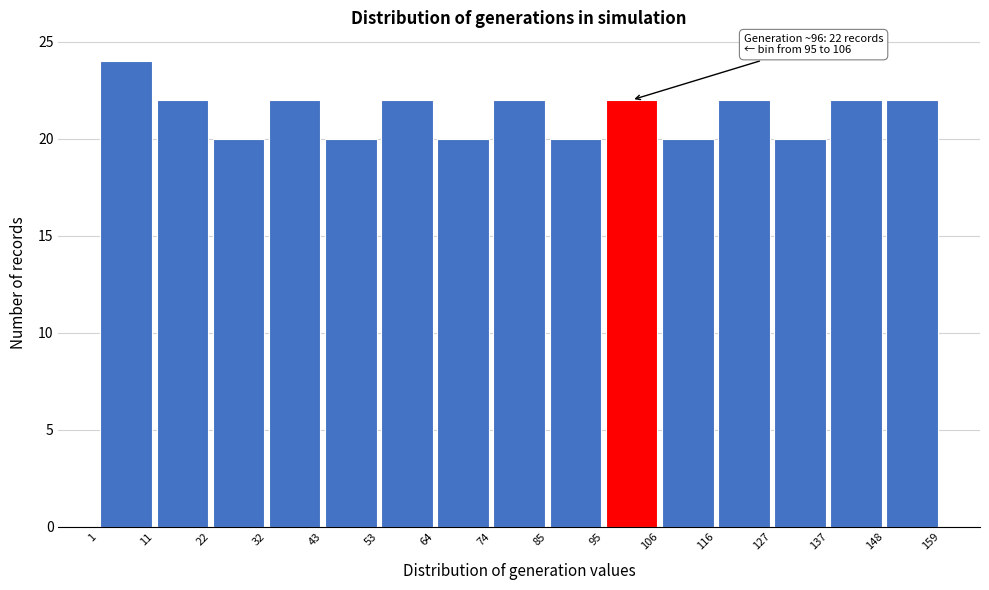

Over which range of the x-axis is the bar tallest?

1 to 11